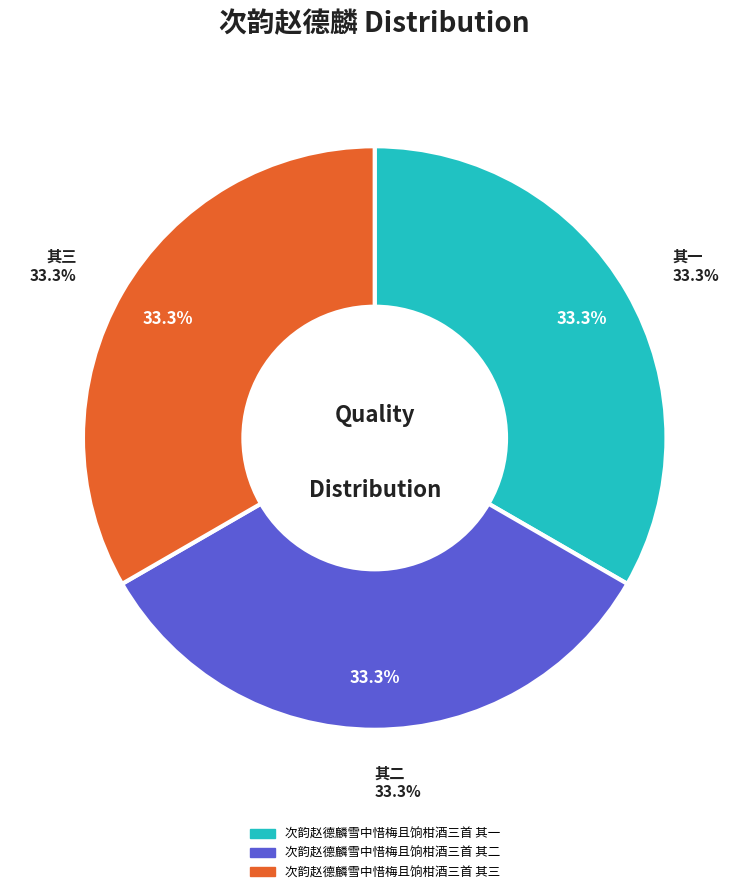

How many segments does this pie chart have?

3